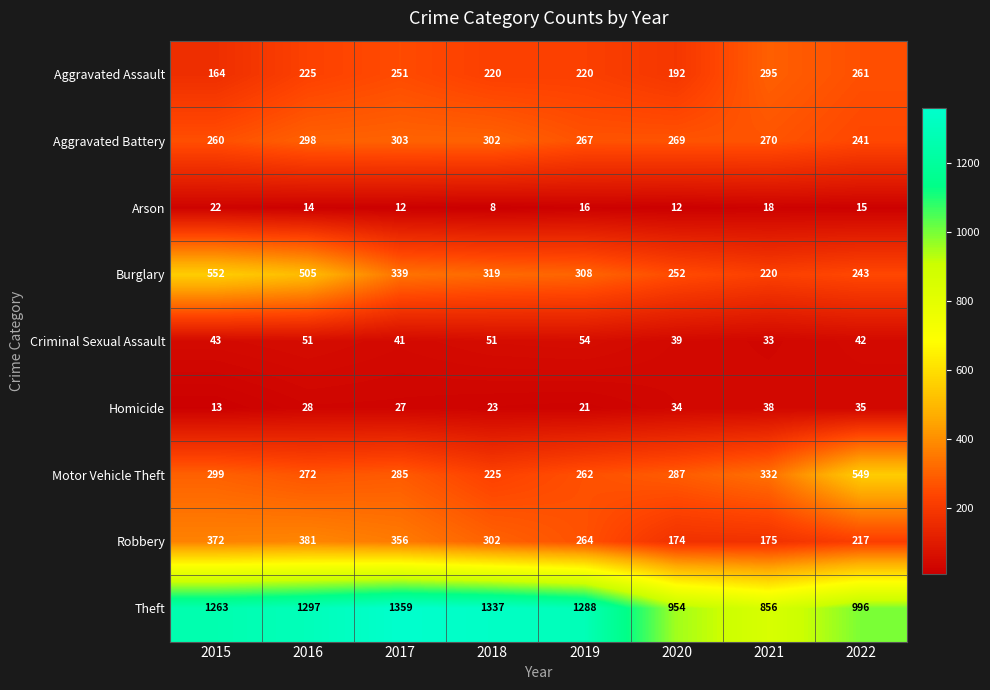

What is the difference between the highest and lowest values at 2016?

1283